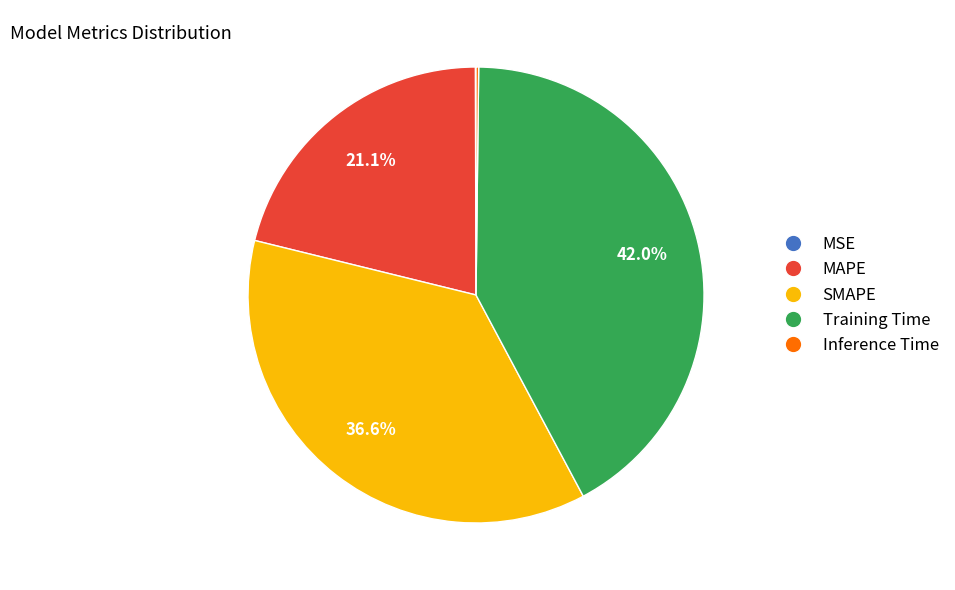

Which has a higher value, SMAPE or MAPE?

SMAPE